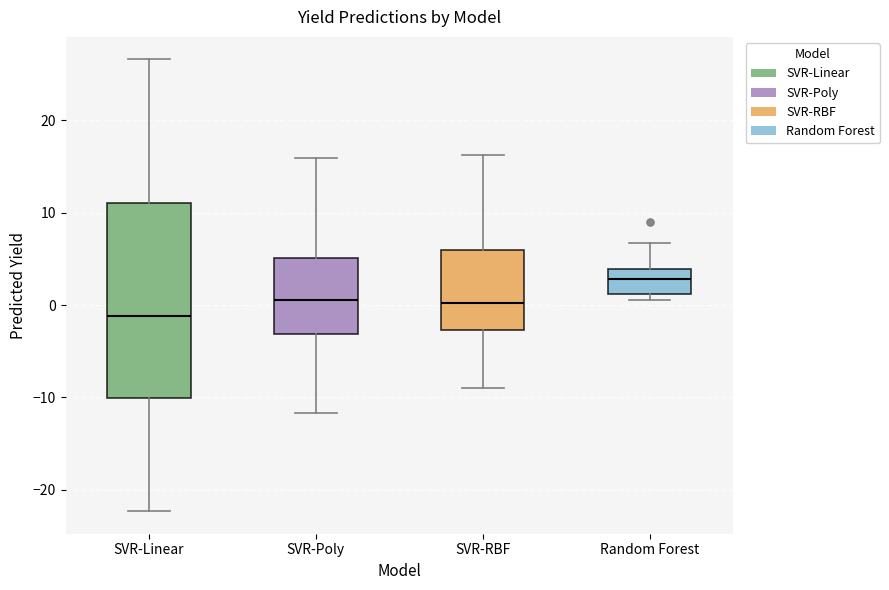

Which box has the highest median line?

Random Forest